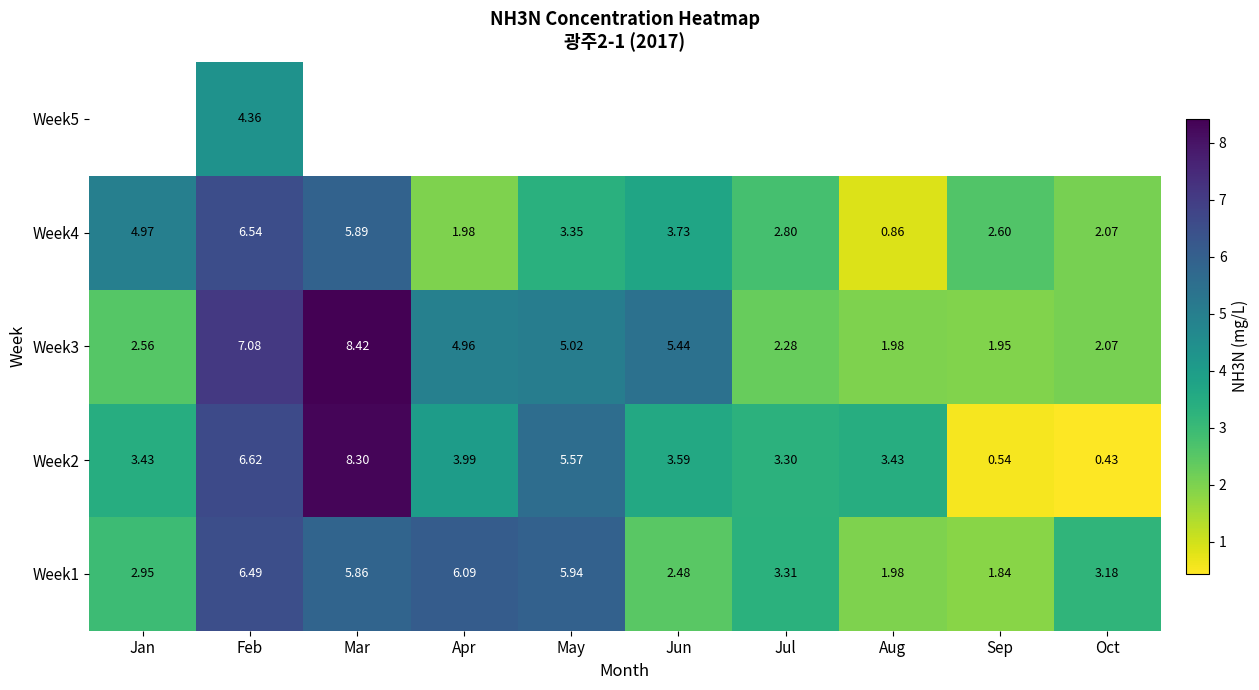

At which category is the sum across all series the highest?

Feb